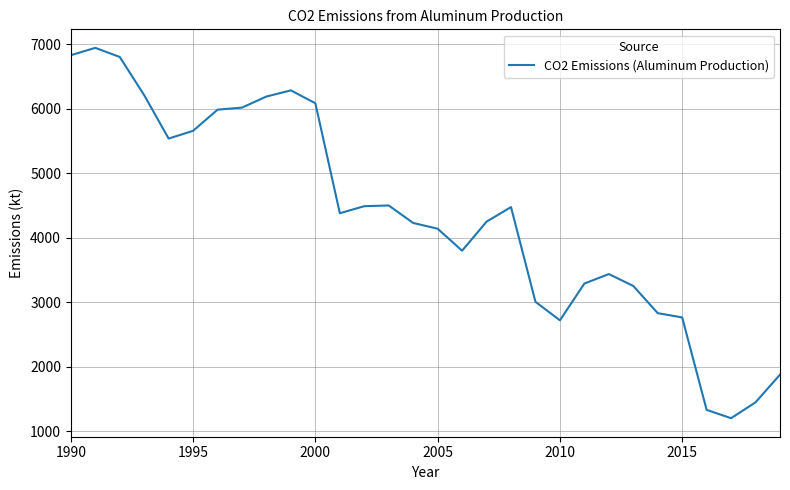

What is the sum of all values?

130022